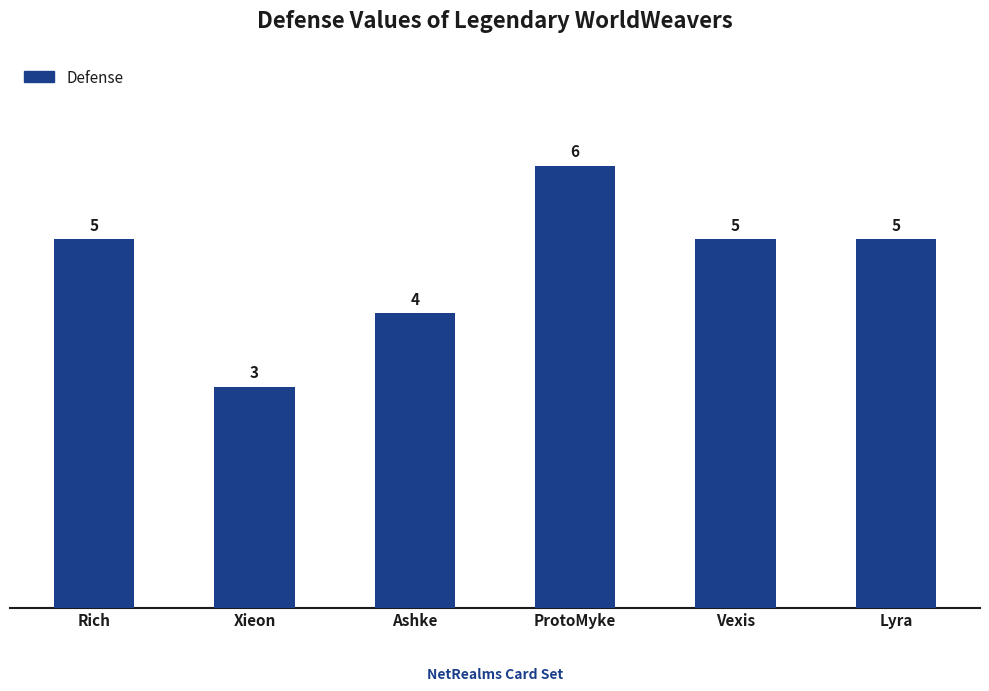

What is the label of the 2nd bar from the right?

Vexis